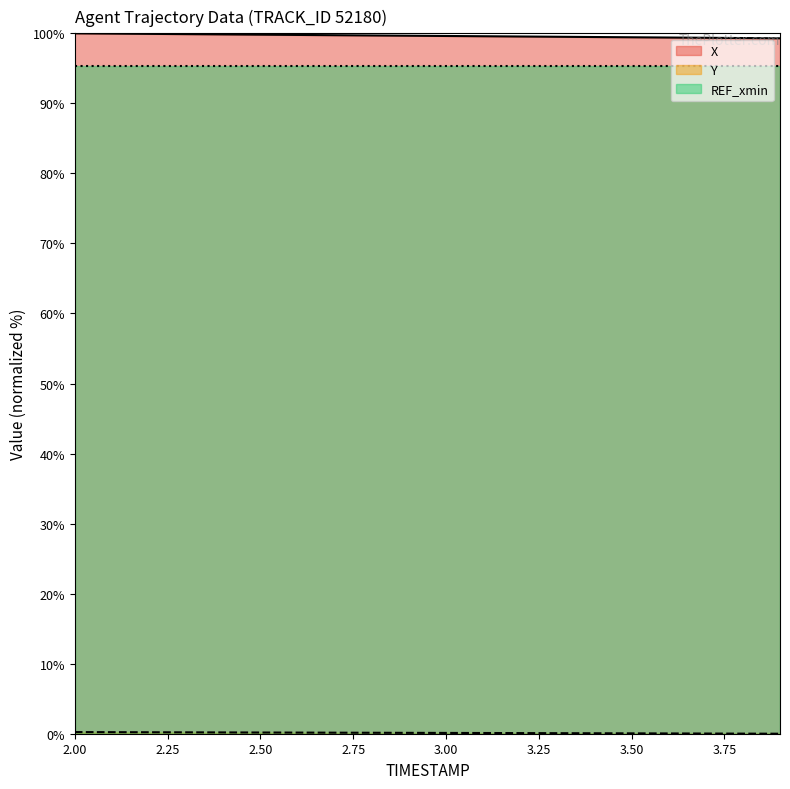

What position from the right is 3.6?

4